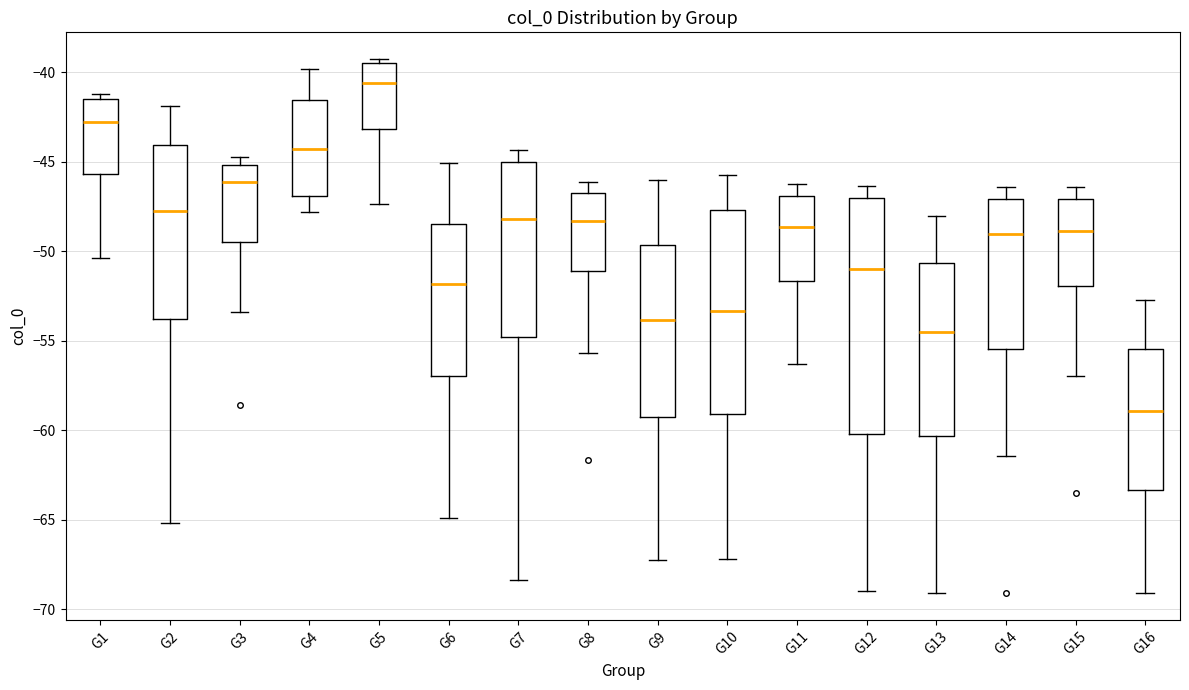

Where is the upper edge of the box for G7 on the y-axis? The values are not printed on the chart, so give them approximately, as read against the axis.

-45.0